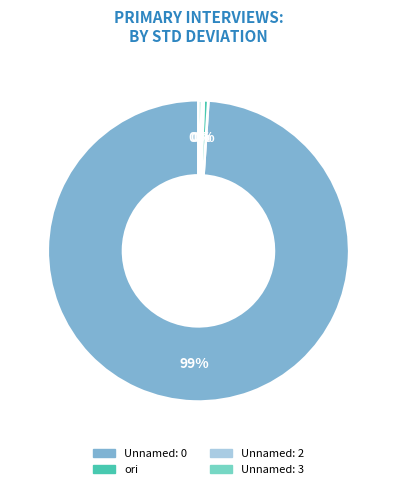

Between ori and Unnamed: 0, which is larger?

Unnamed: 0